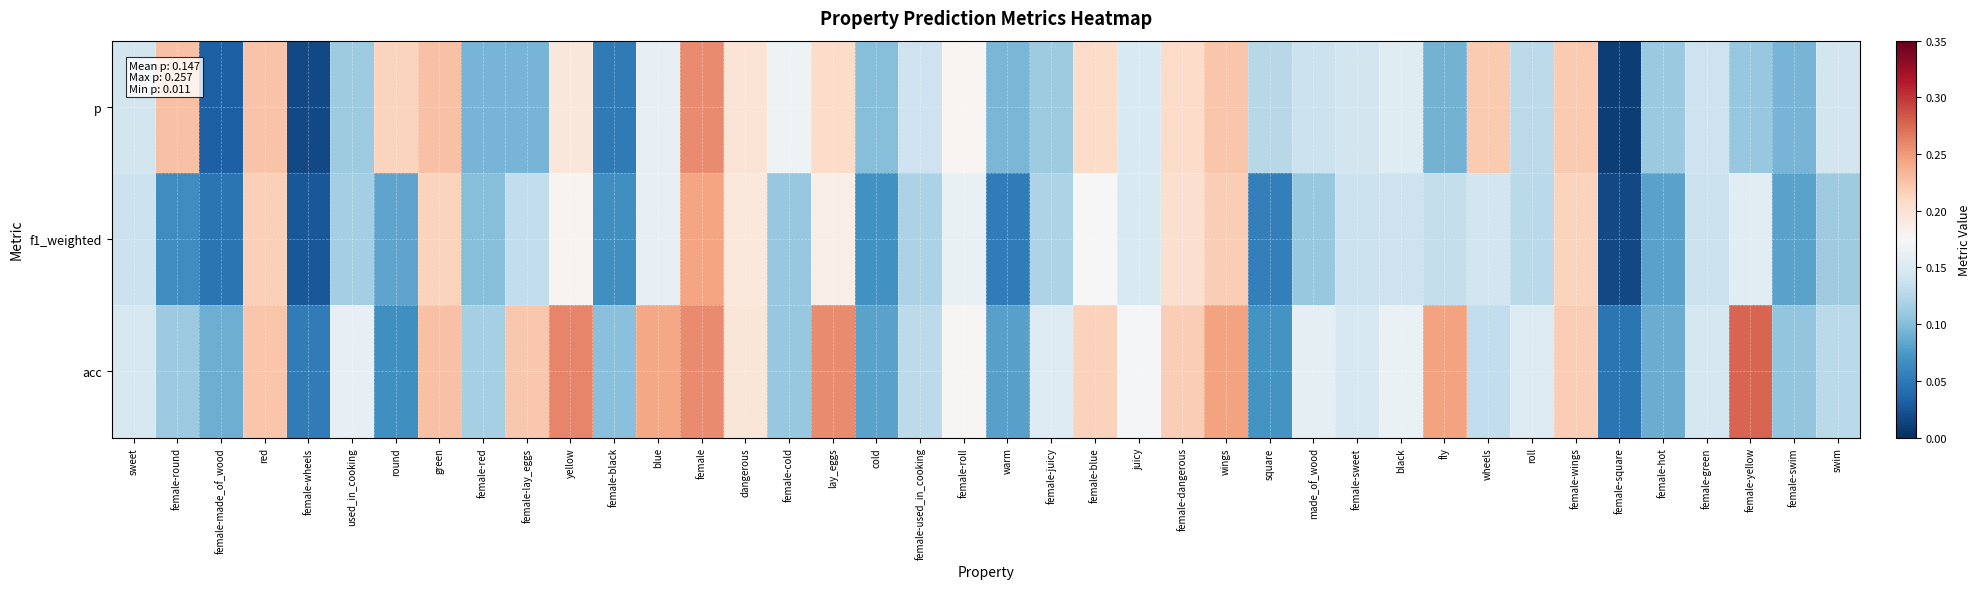

Between female-dangerous and female-wings, which is larger?

female-wings